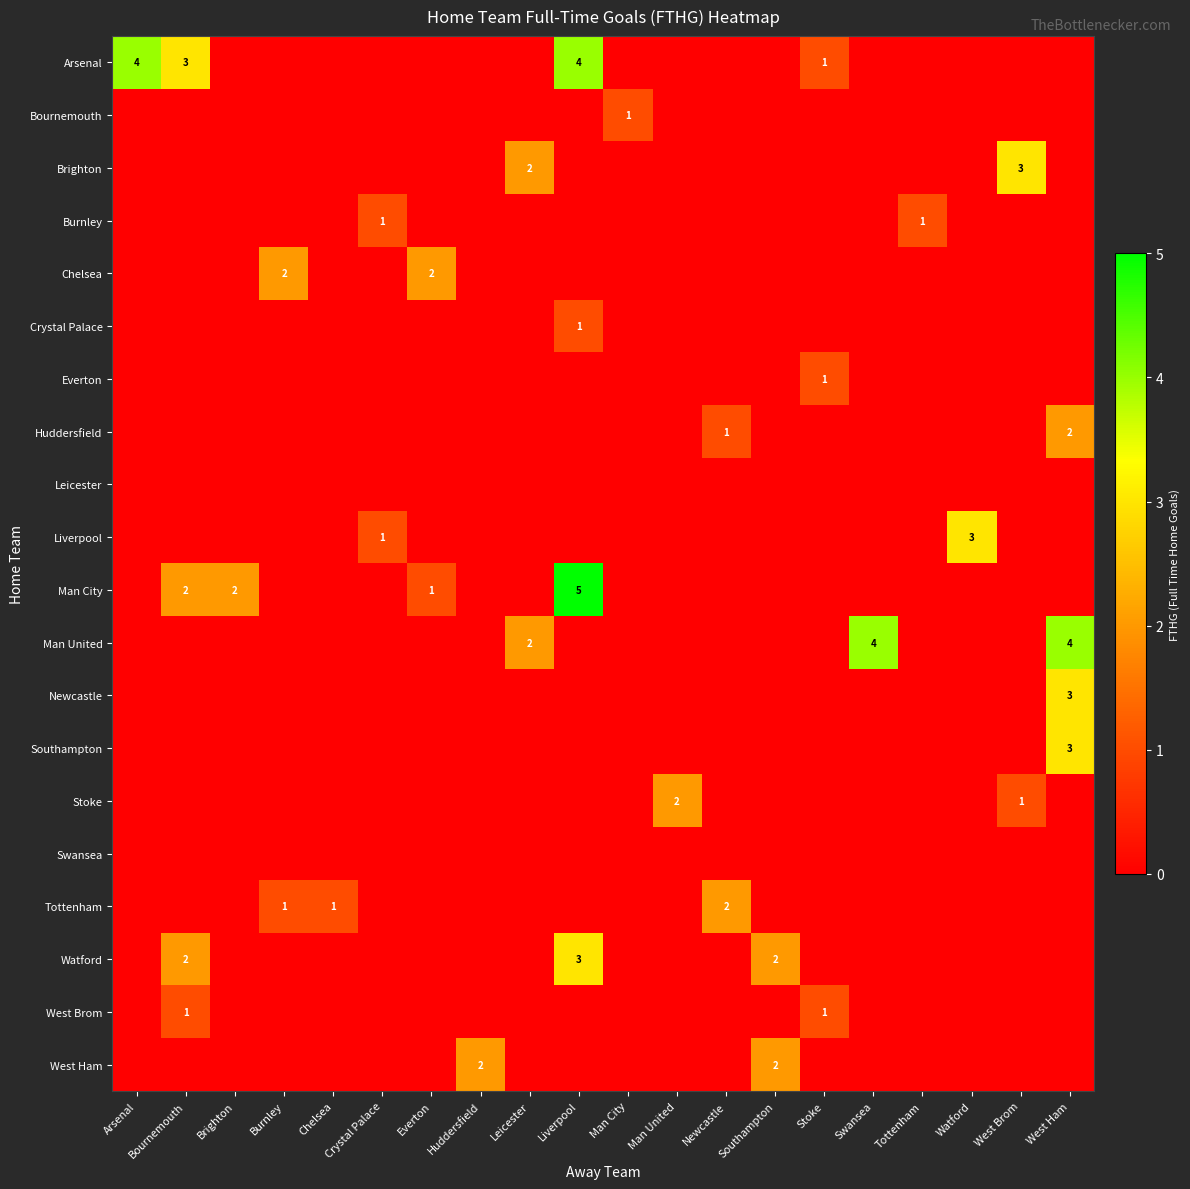

Rank the series by their maximum value, from lowest to highest.

Leicester, Swansea, Bournemouth, Burnley, Crystal Palace, Everton, West Brom, Chelsea, Huddersfield, Stoke, Tottenham, West Ham, Brighton, Liverpool, Newcastle, Southampton, Watford, Arsenal, Man United, Man City